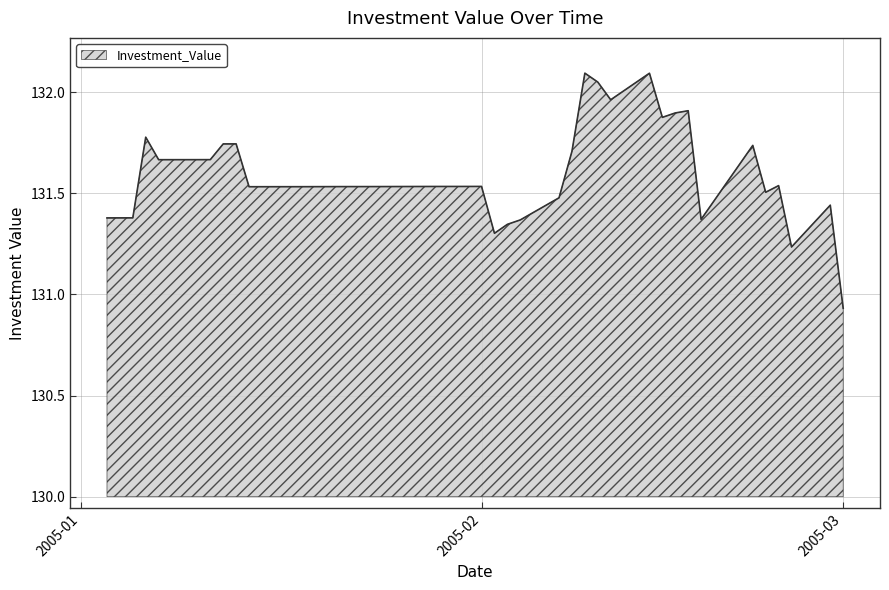

What is the greatest value displayed?

132.1